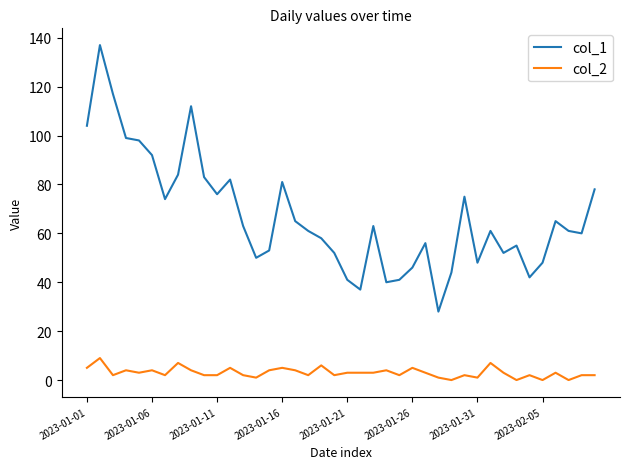

Rank the series by their average value, from highest to lowest.

col_1, col_2